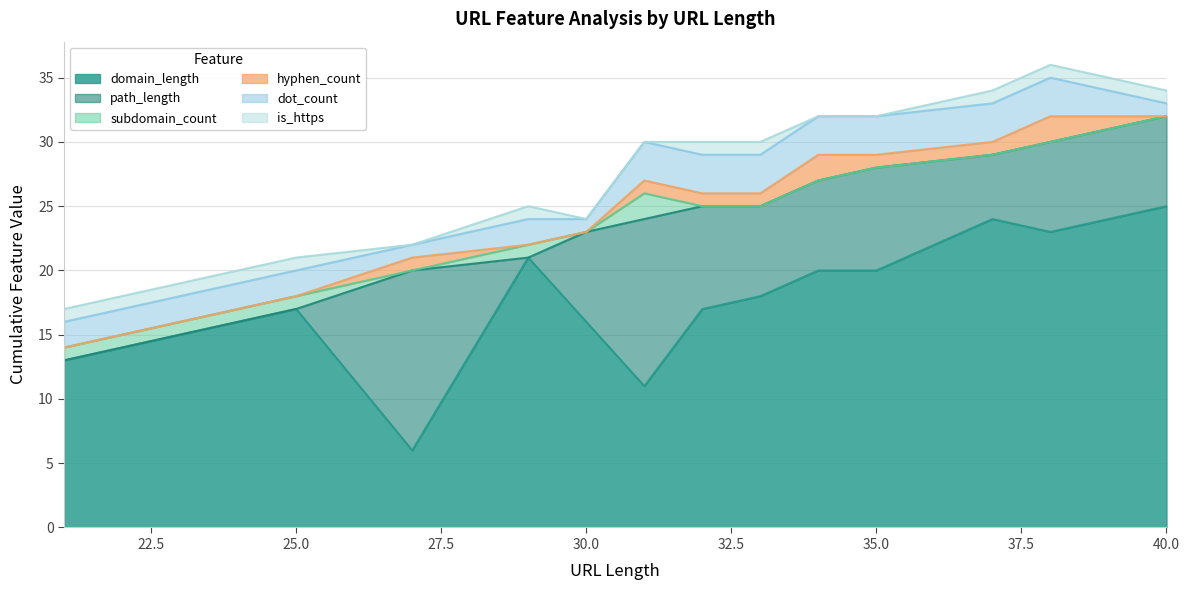

Between 24 and 32, which series saw the biggest shift?

path_length